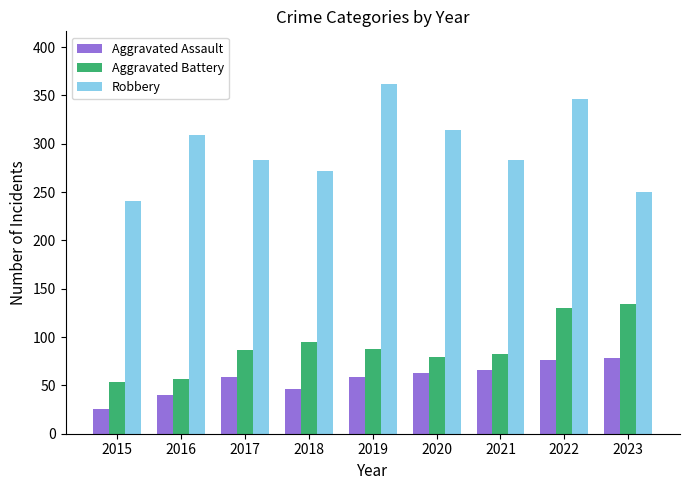

What is the difference between the second highest and minimum values in the Robbery series?

105